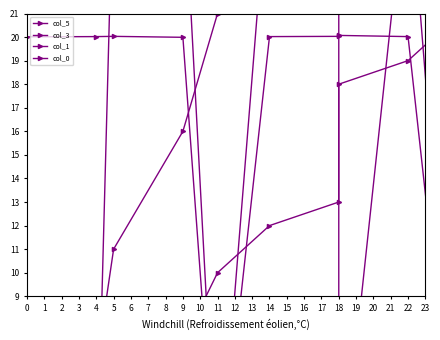

What is the difference between the highest and lowest values at 18?

18.0